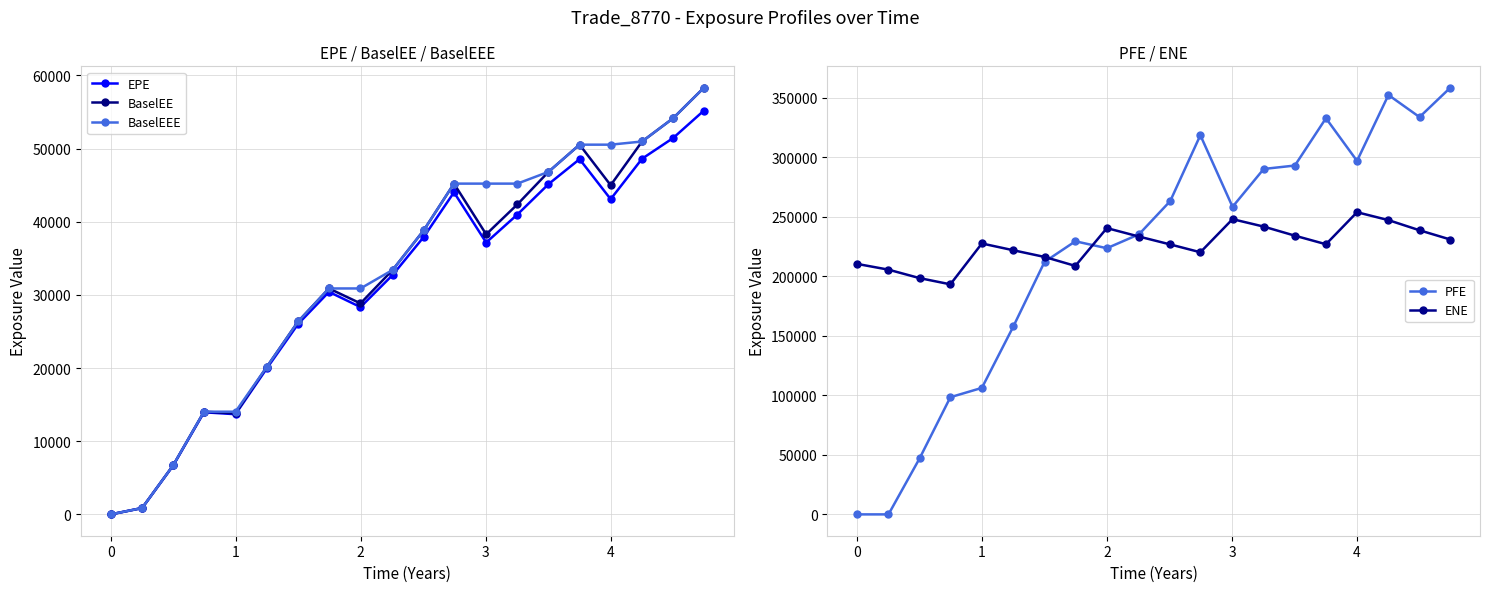

True or false: BaselEEE and BaselEE intersect in this chart.

False